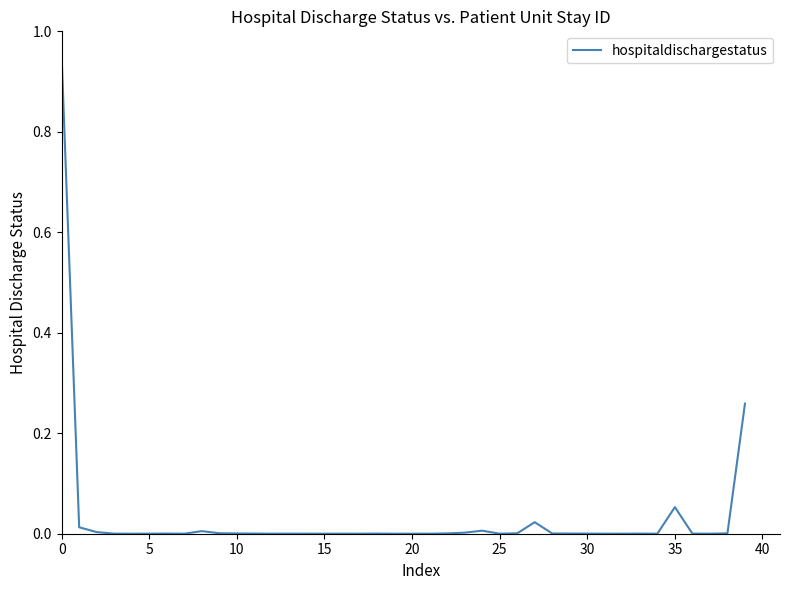

At which category does the chart reach its minimum across all series?

34